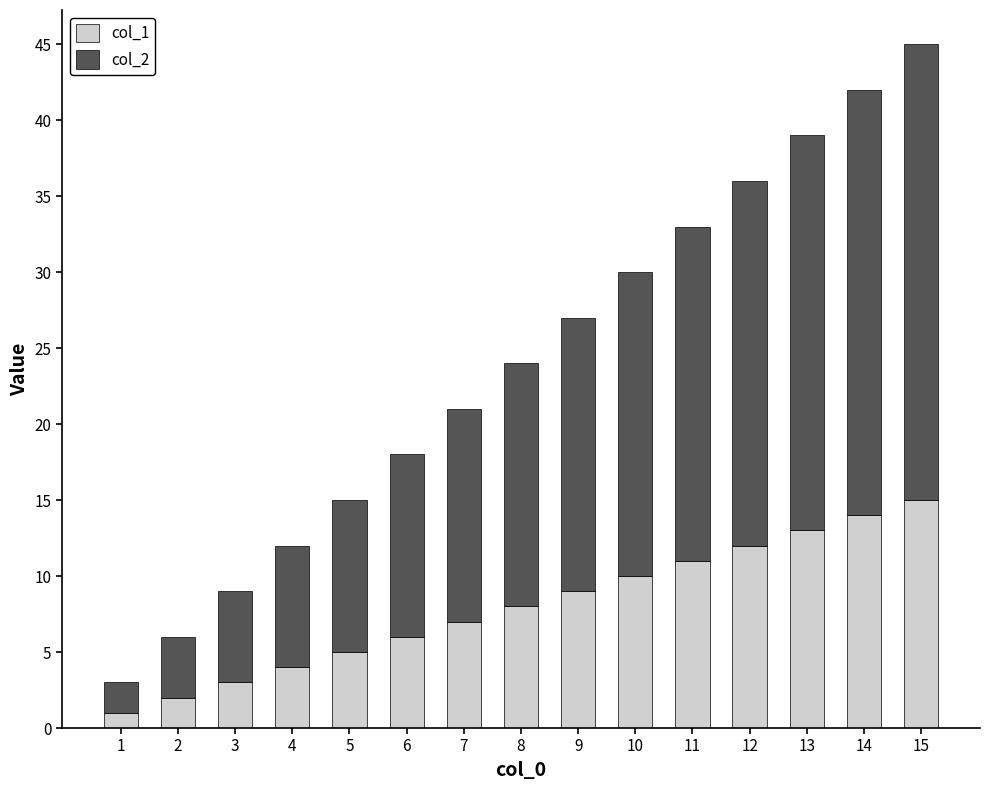

Rank the categories by col_1 value from lowest to highest.

1, 2, 3, 4, 5, 6, 7, 8, 9, 10, 11, 12, 13, 14, 15